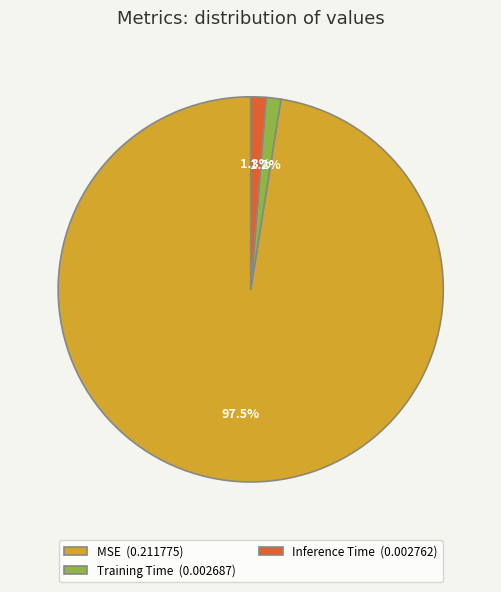

Is the sum of Training Time (0.002687) and Inference Time (0.002762) greater than half?

No